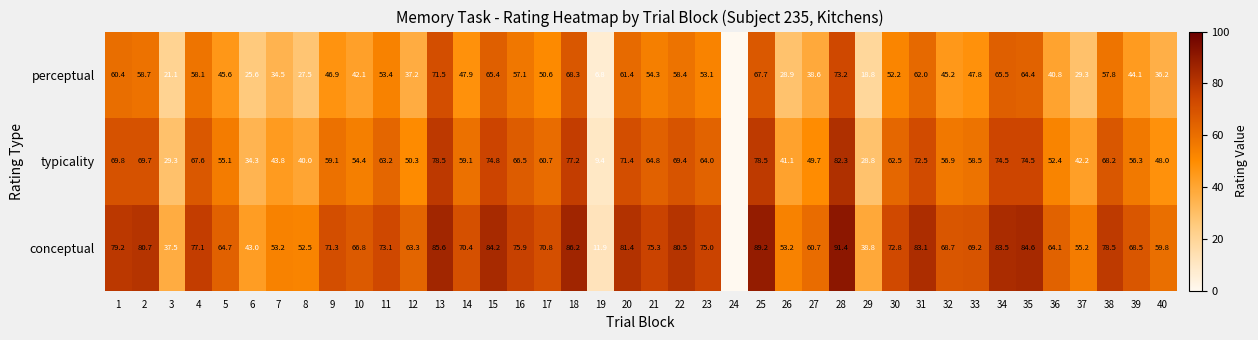

What is the difference between the highest and lowest values at 6?

17.4